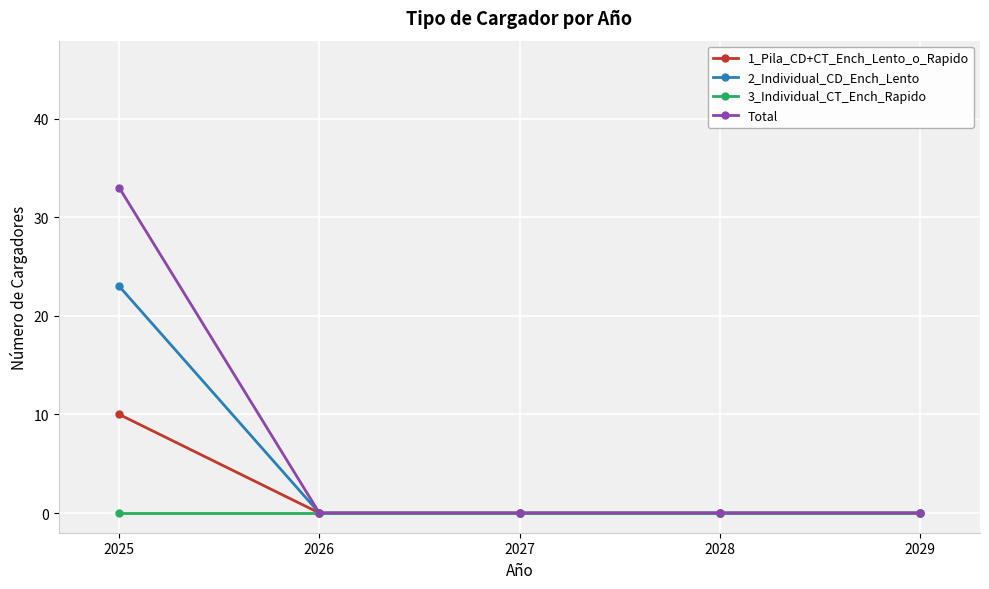

What is the value of the 1_Pila_CD+CT_Ench_Lento_o_Rapido point at the 1st from the left?

10